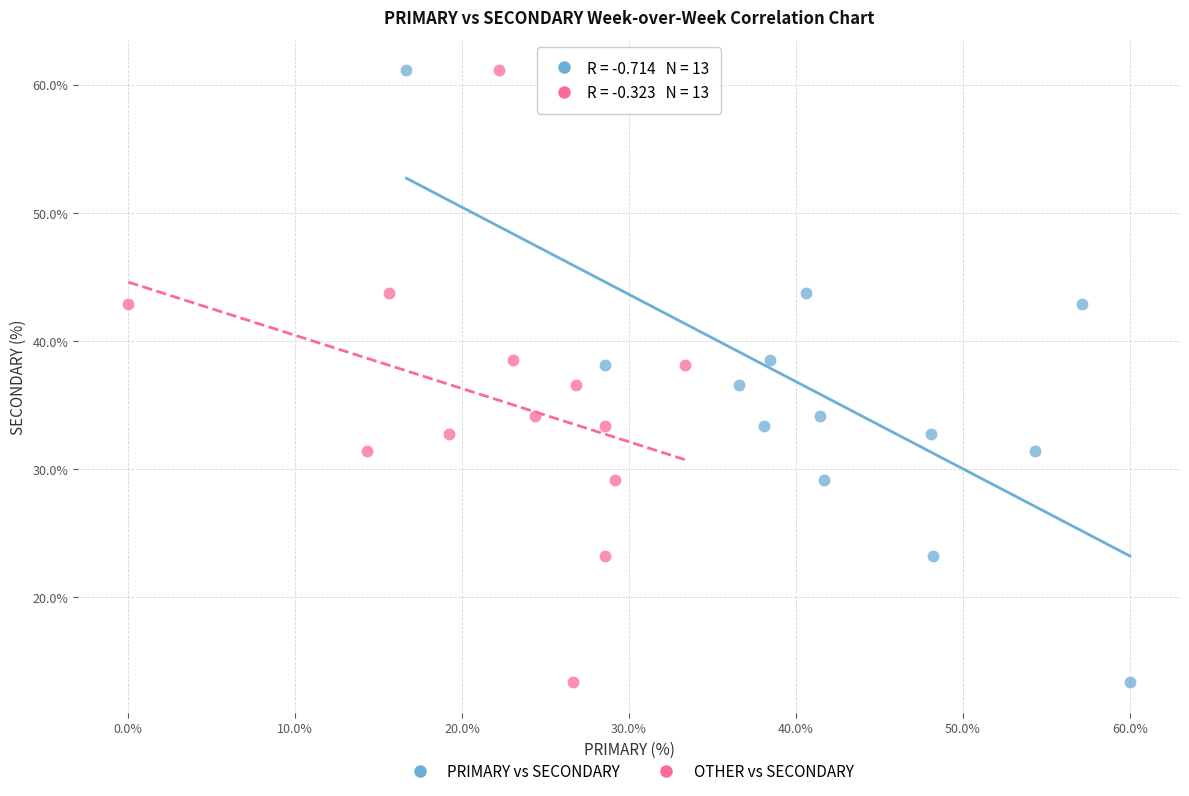

What are all the series names shown in the legend?

PRIMARY vs SECONDARY, OTHER vs SECONDARY